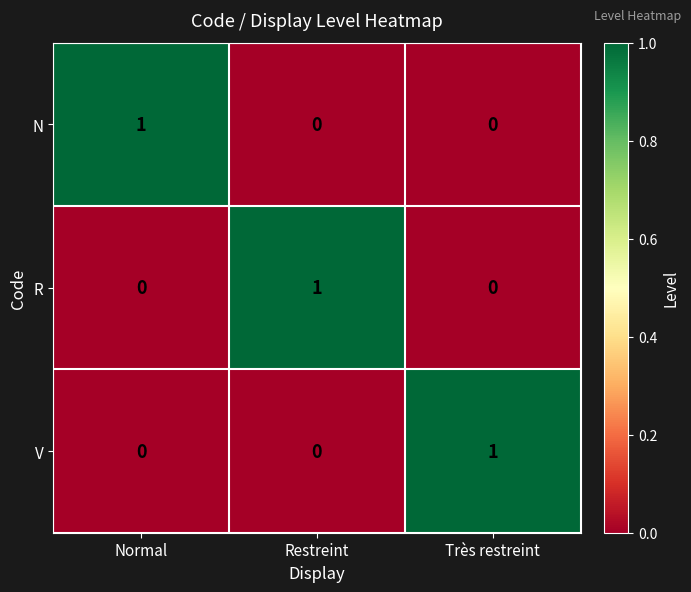

At how many categories does at least one series exceed 0?

3